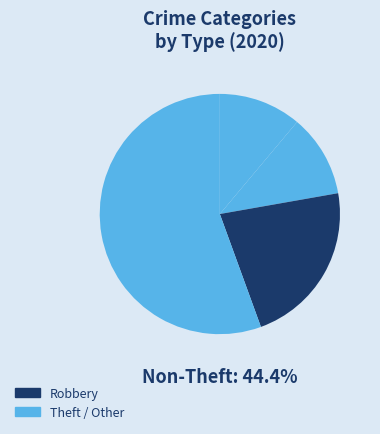

What is the largest slice in the pie chart?

Theft